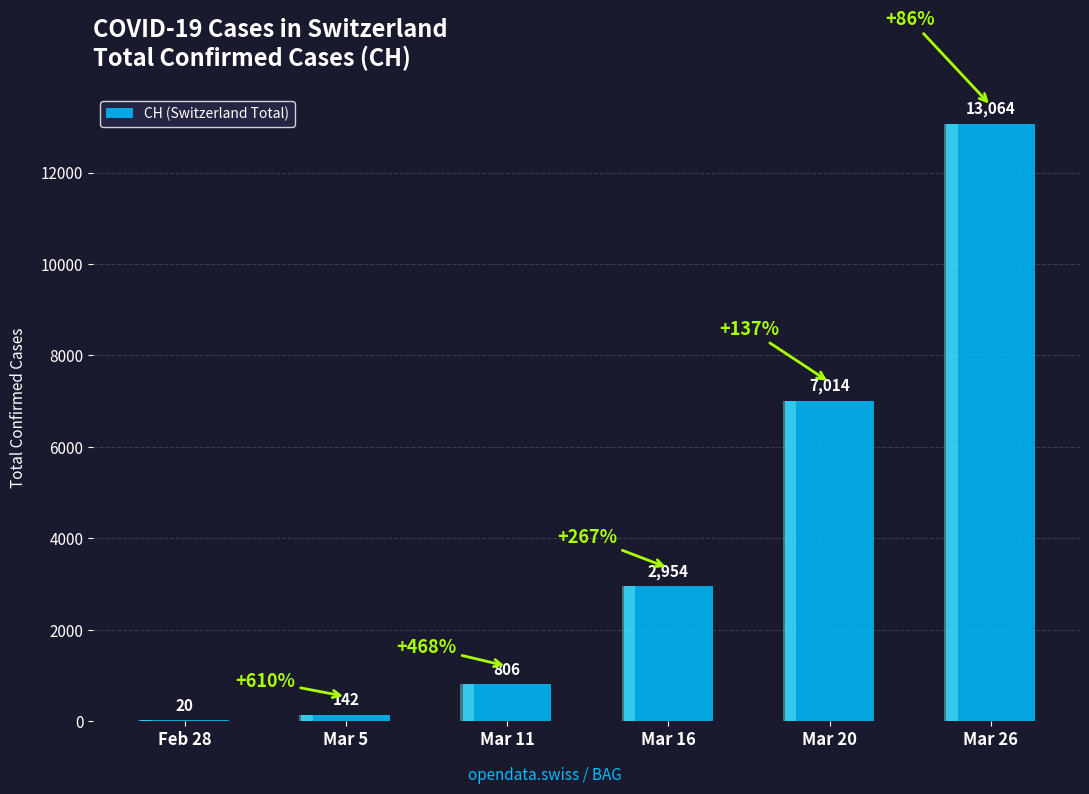

What is the greatest value displayed?

13064